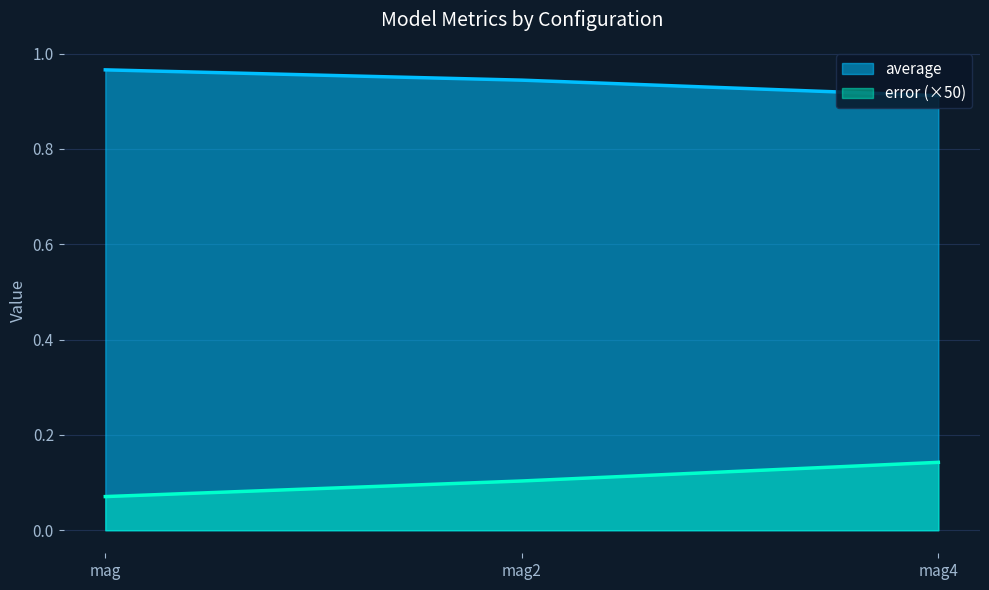

What is the smallest value displayed?

0.1